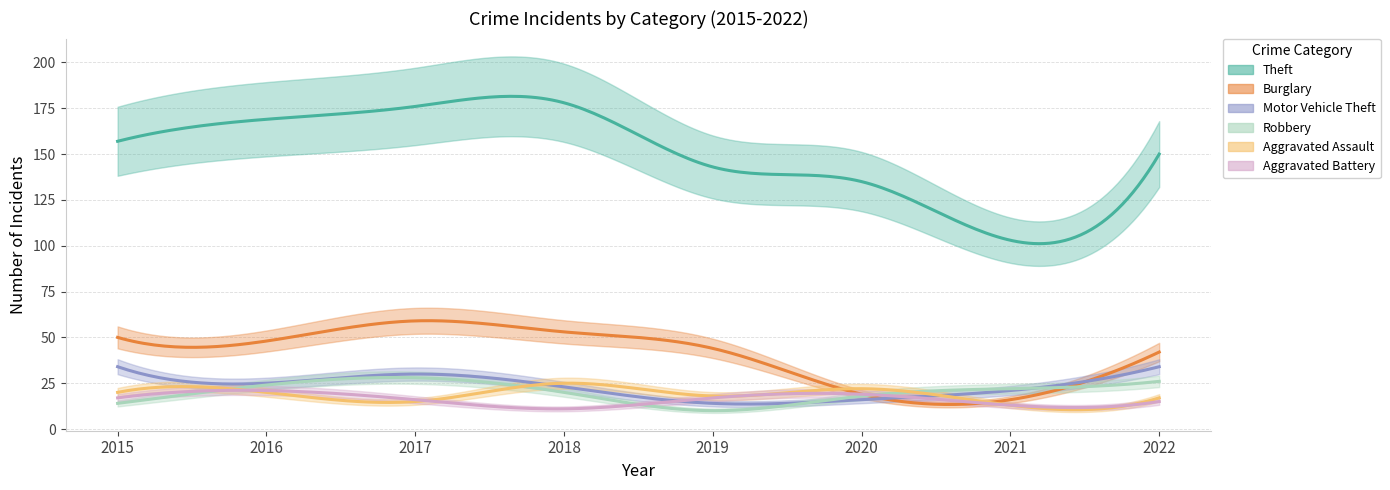

Is this an area chart (filled region under the line)?

No